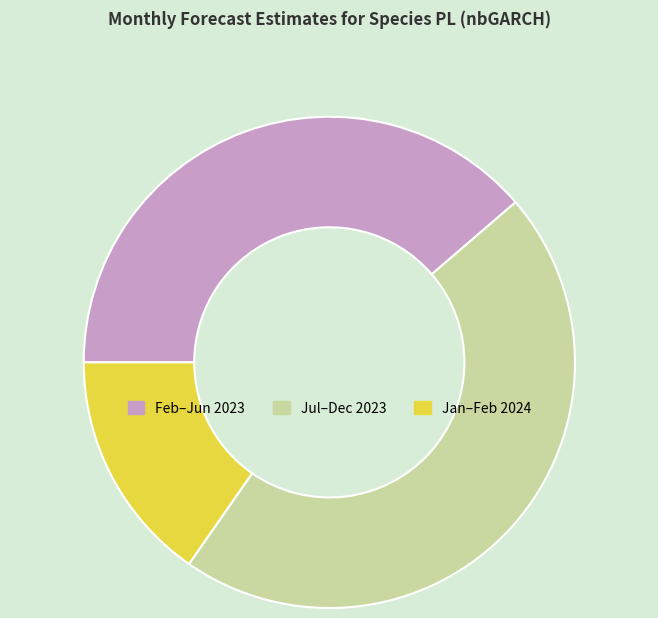

True or false: Jul–Dec 2023 accounts for 46% of the total.

True